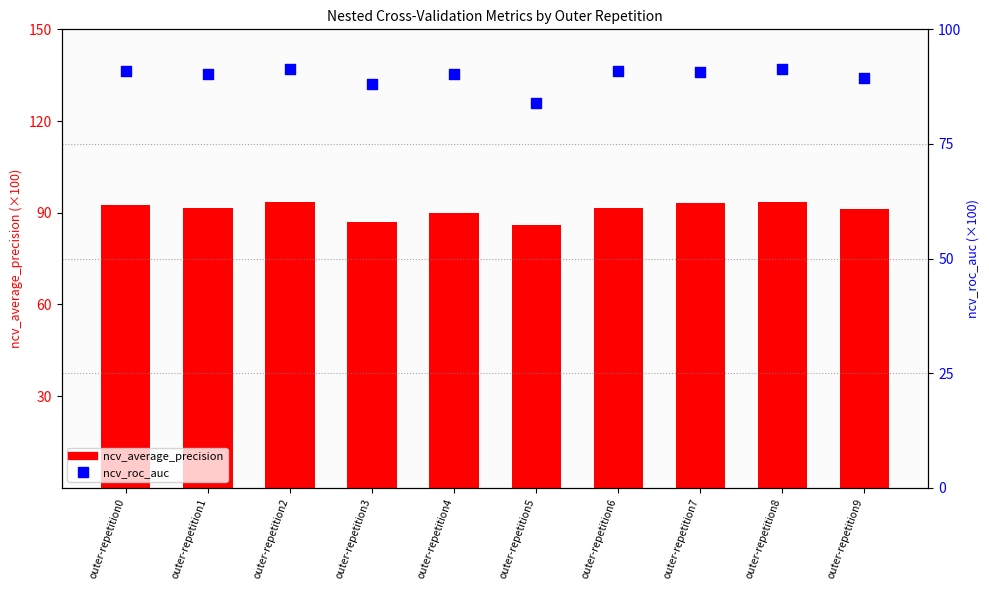

Which series reaches the maximum Y coordinate?

ncv_average_precision